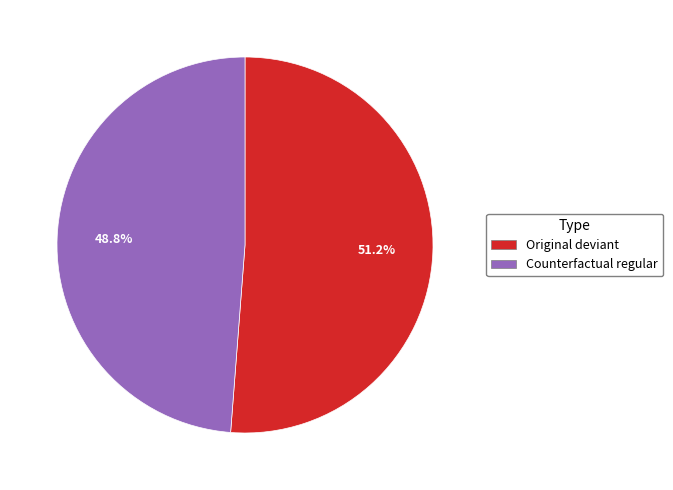

Count the number of slices in the pie.

2